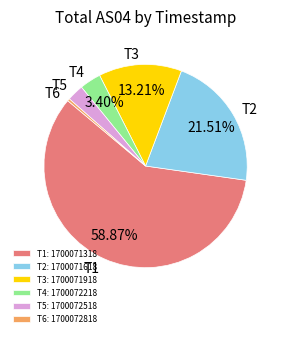

Is T1 the majority of the pie?

Yes